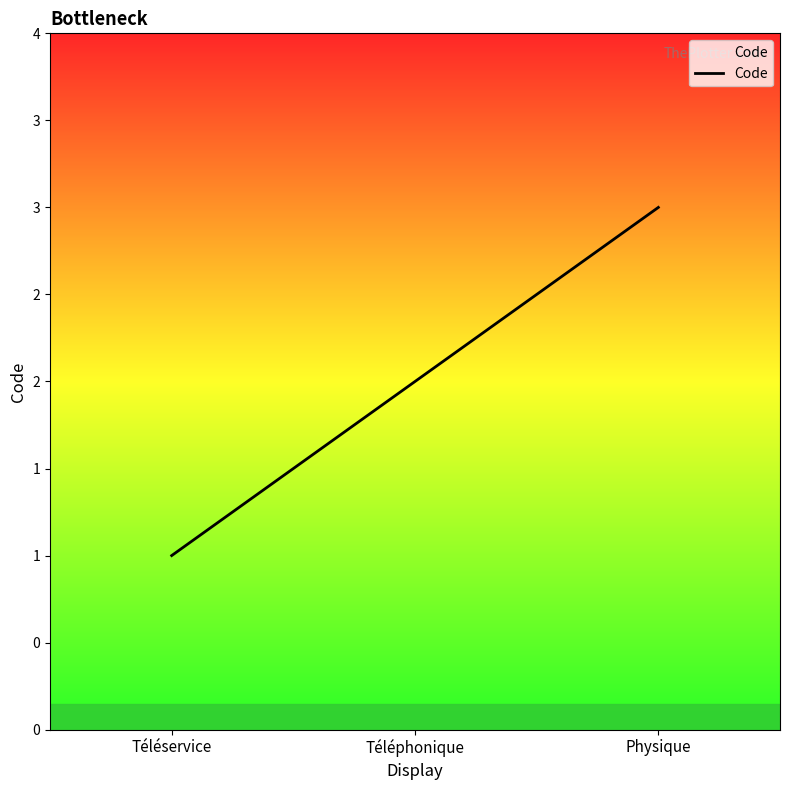

What is the value of the 3rd point from the left?

3